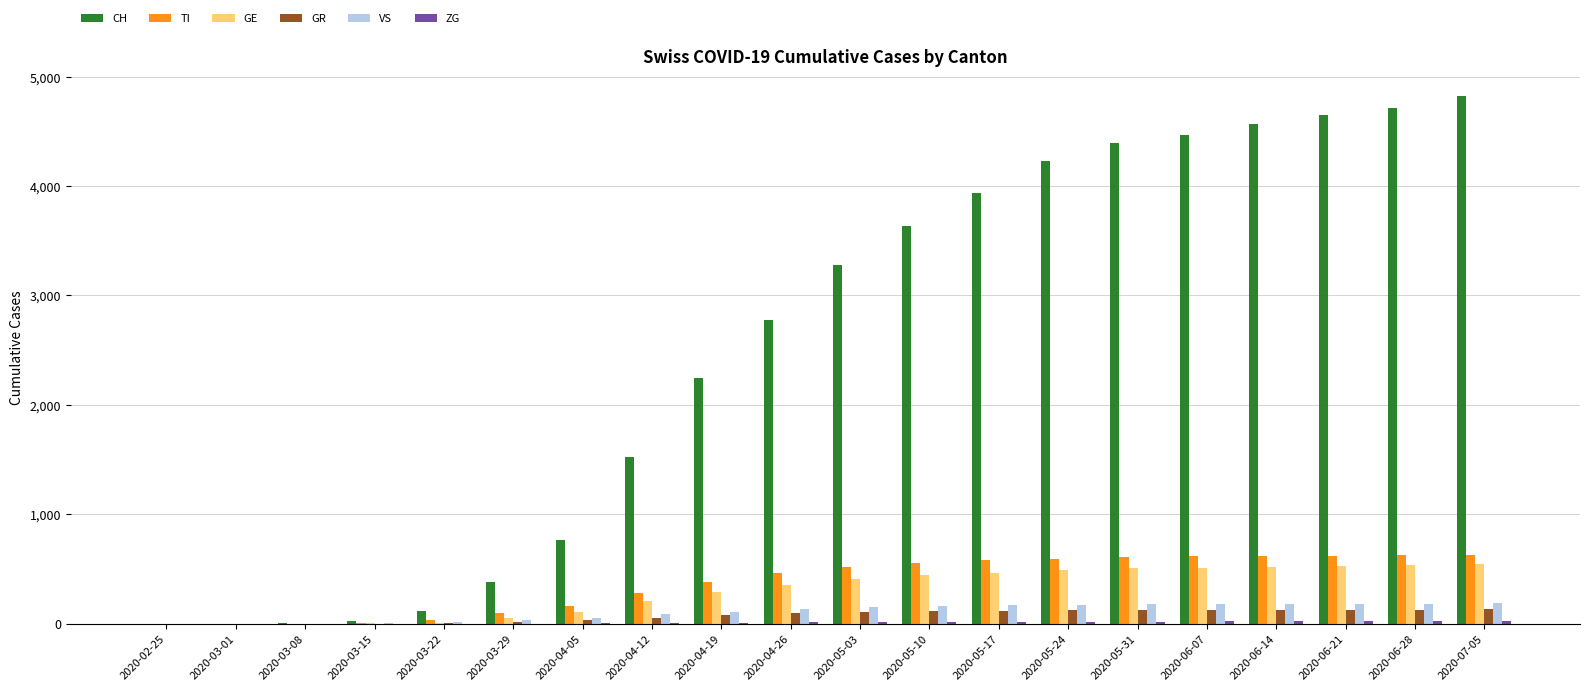

How many categories are shown in the chart?

20